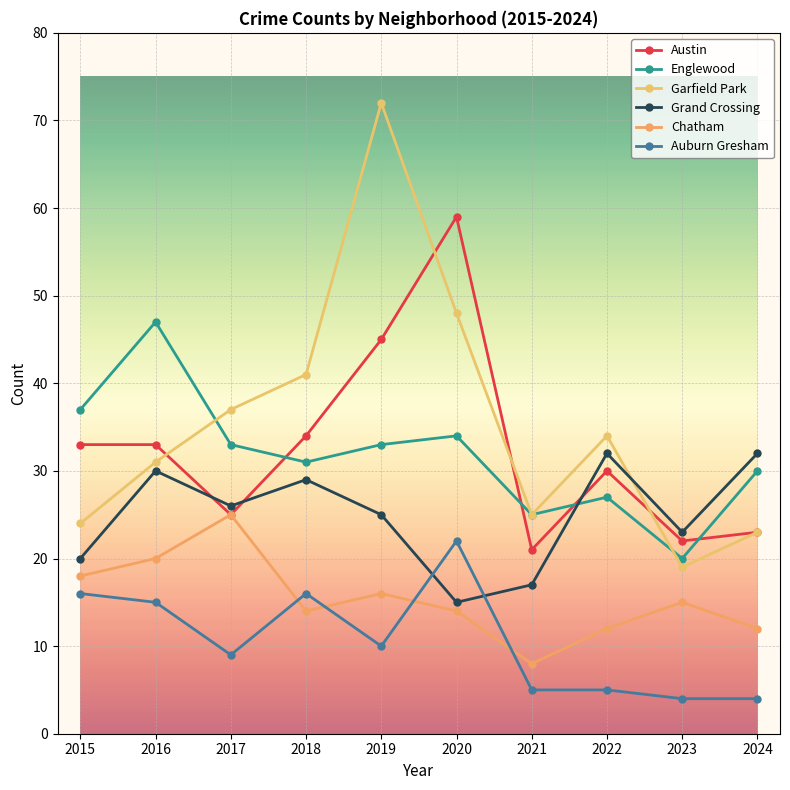

Does the chart display data point markers on the line(s)?

Yes